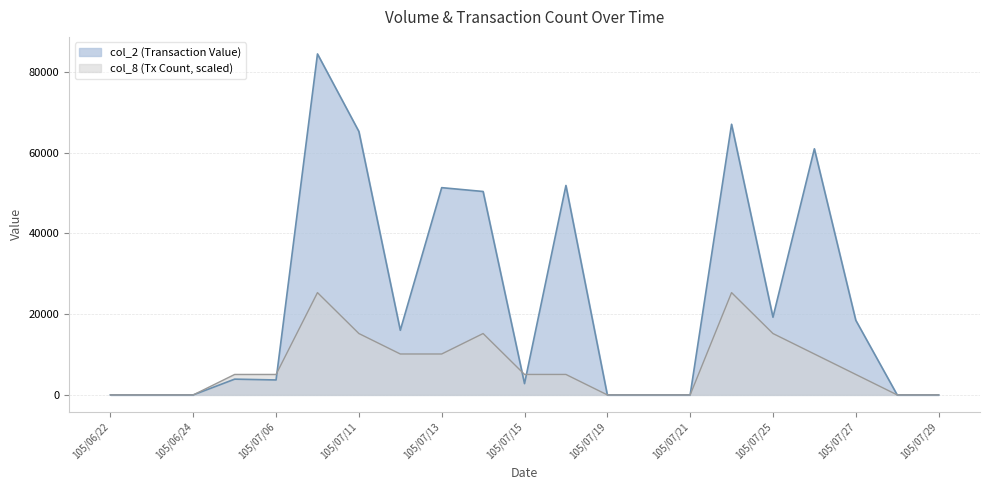

The col_8 series shows 8424.2 at 105/07/05. True or false?

False